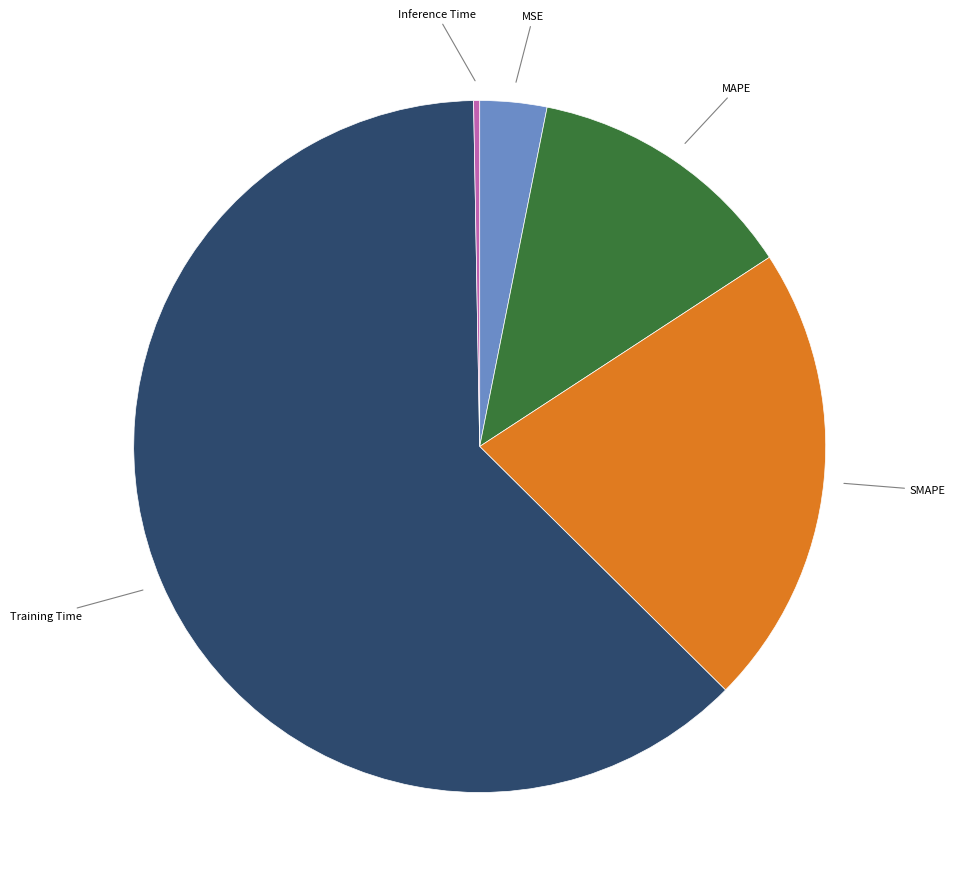

Does any single category account for the majority?

Yes